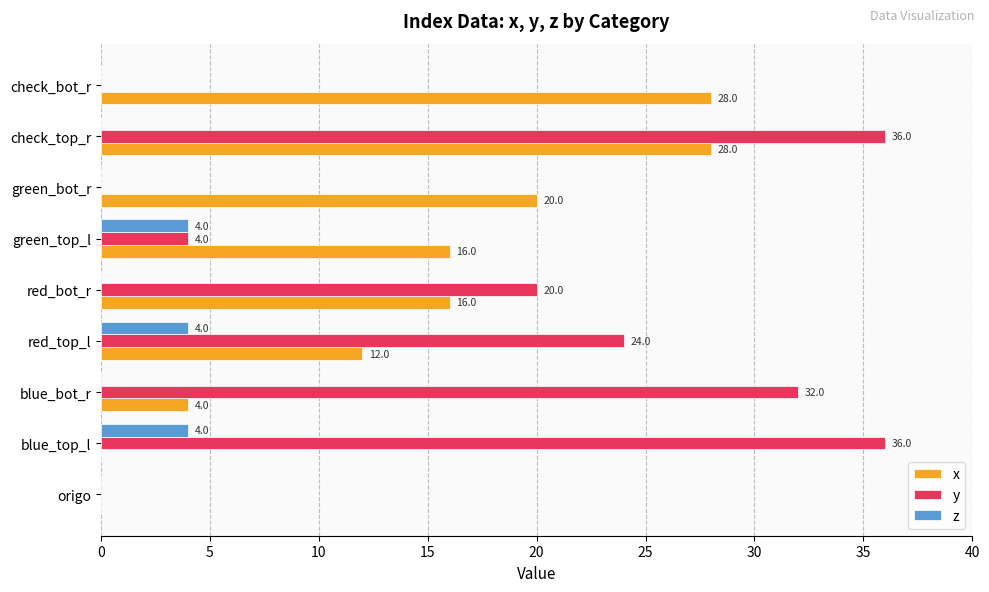

At which label is y closest to 18?

red_bot_r